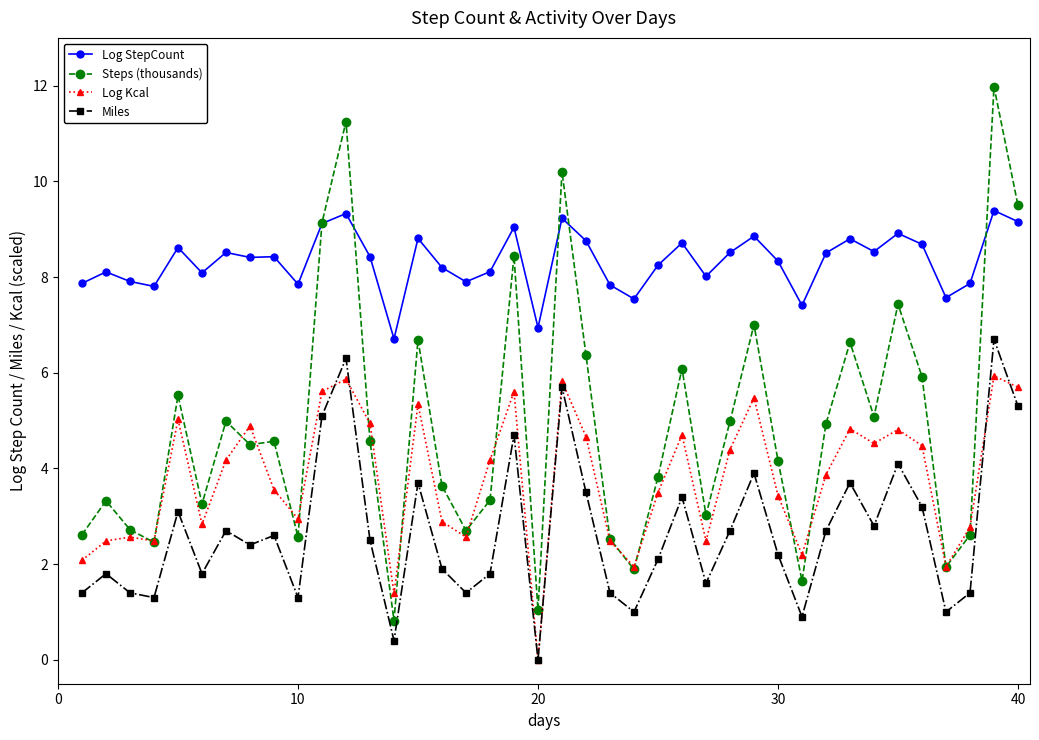

What is the value of the Steps (thousands) point at the 10th from the left?

2.6